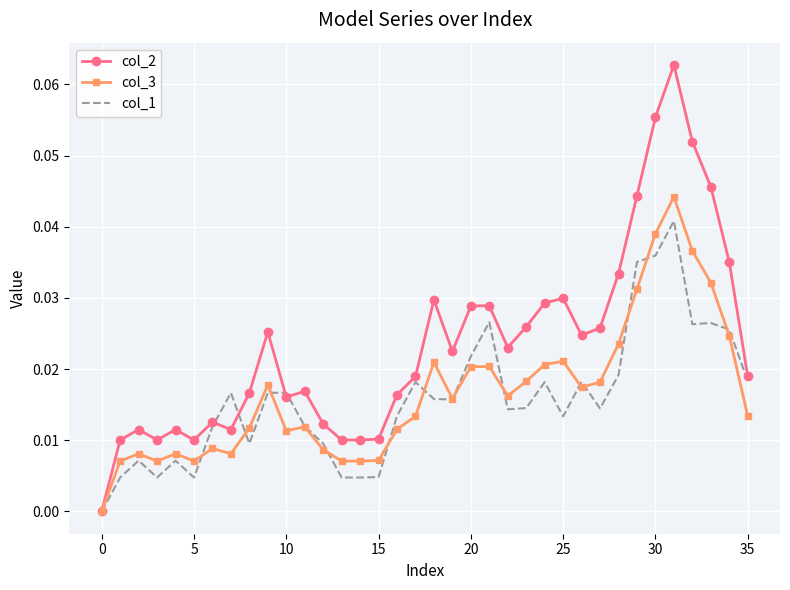

Which series has the largest total across all categories?

col_2